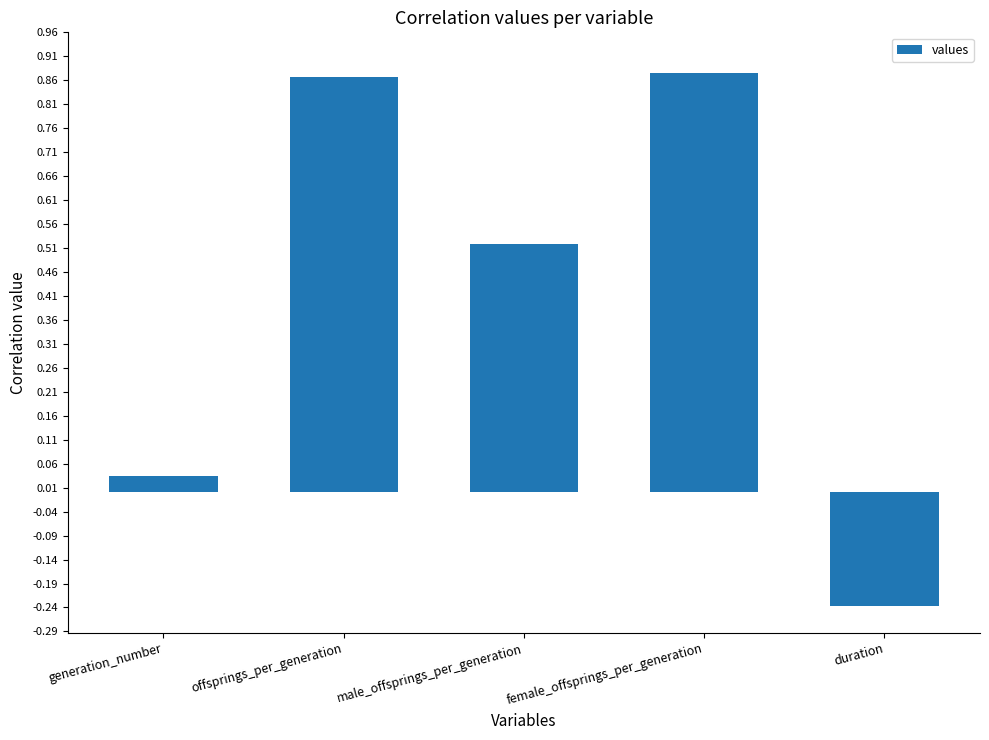

How many values are above zero?

4